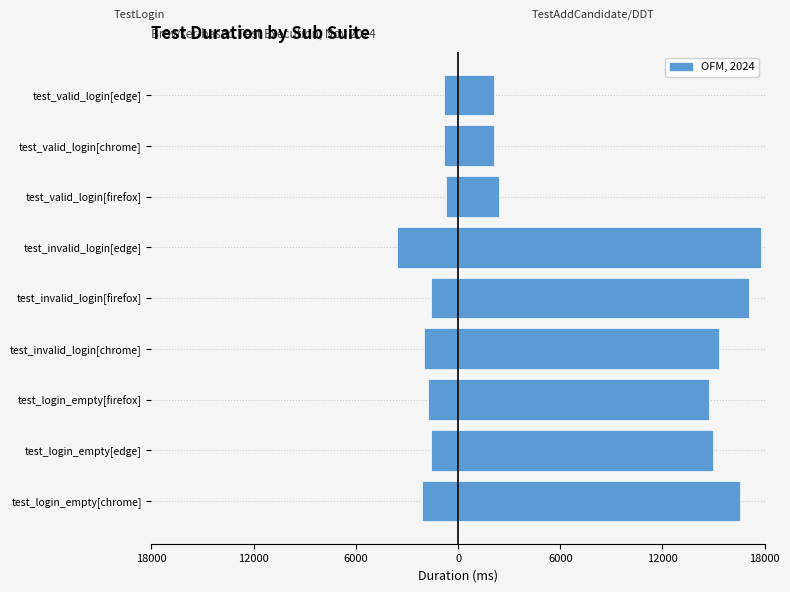

How many values in the TestAddCandidate / TestLoginDDT series are below 14966?

4